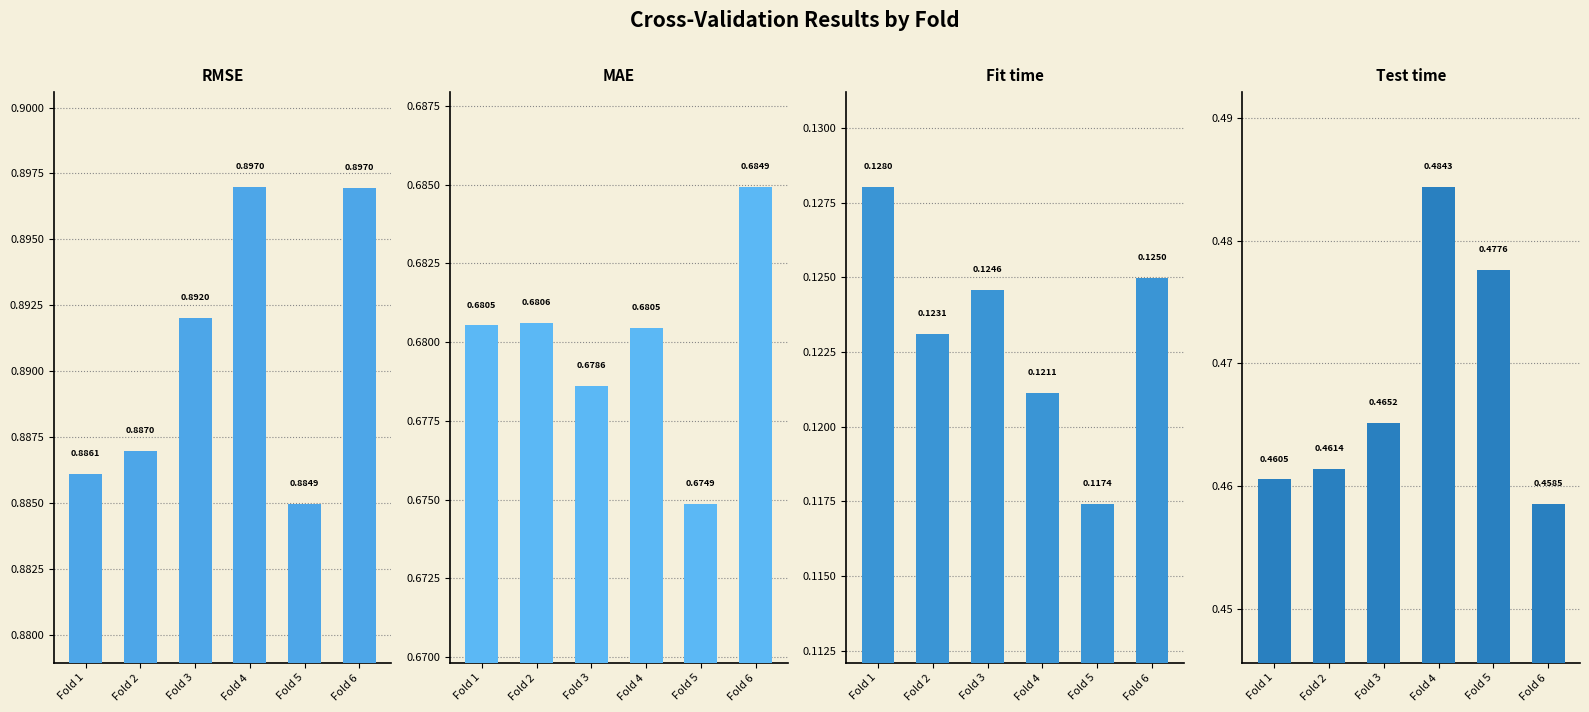

Is it true that RMSE equals 1.3 at Fold 4?

False